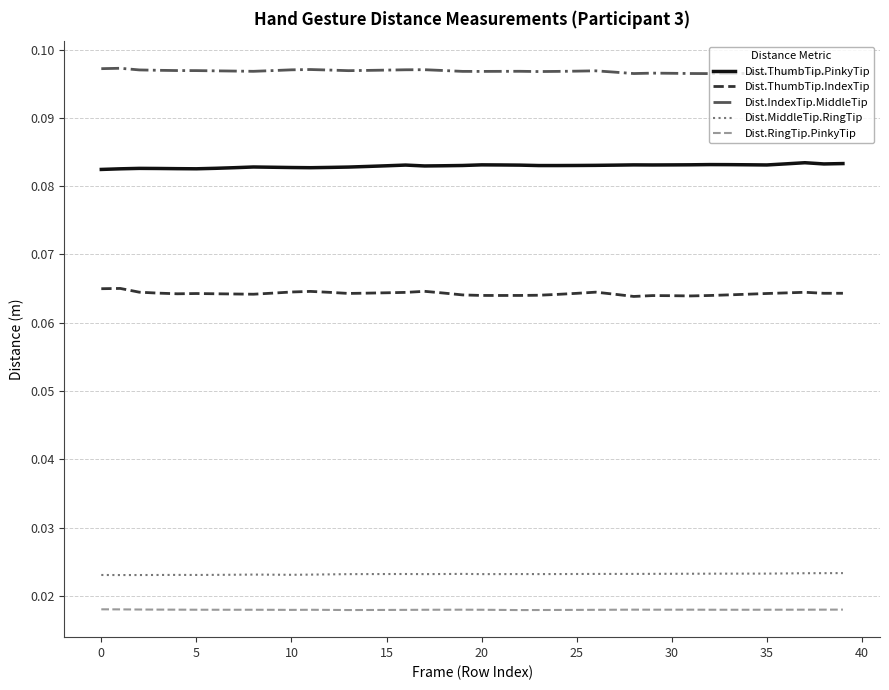

List the series in order of their peak value, highest first.

Dist.IndexTip.MiddleTip, Dist.ThumbTip.PinkyTip, Dist.ThumbTip.IndexTip, Dist.MiddleTip.RingTip, Dist.RingTip.PinkyTip